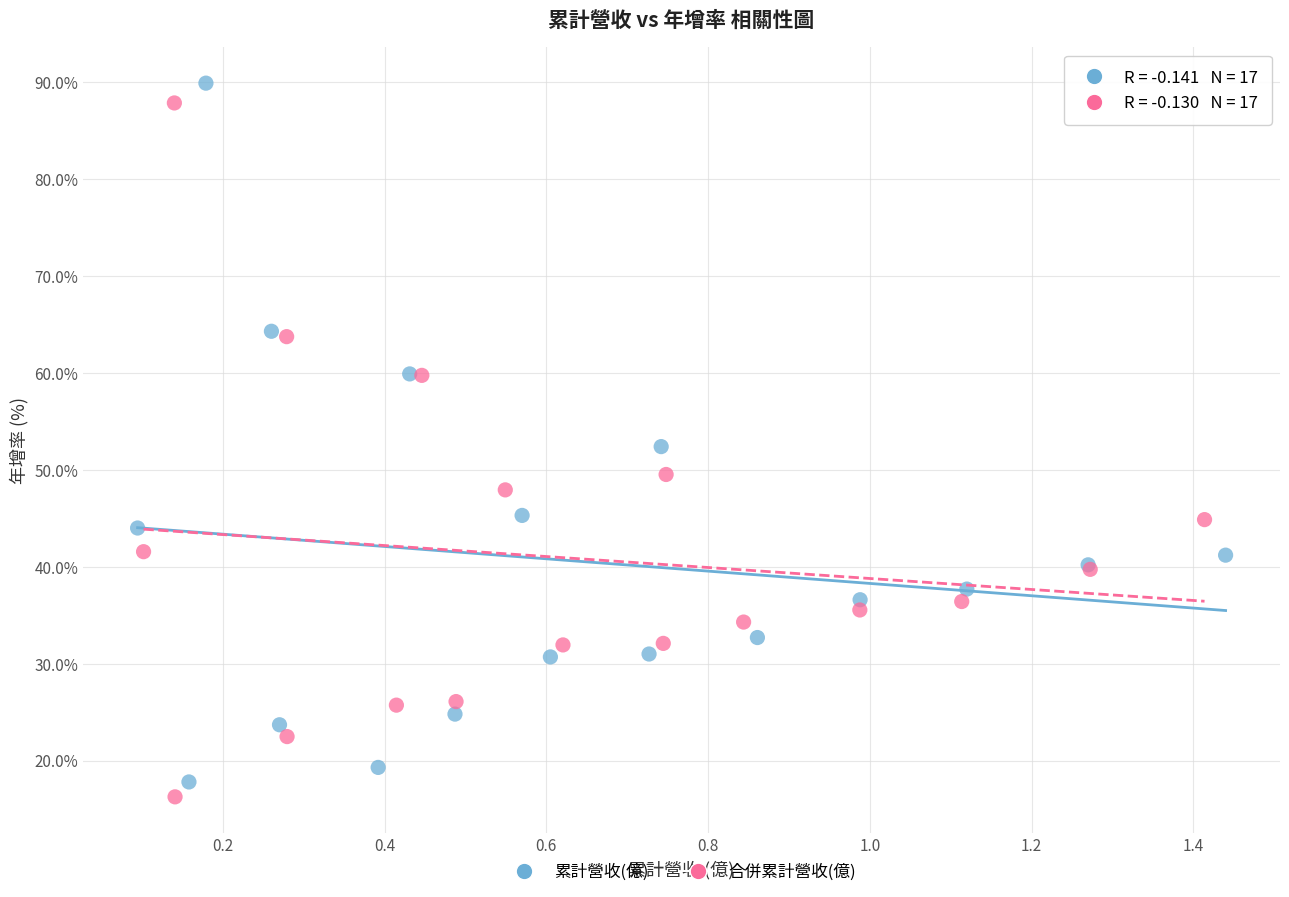

What are all the series names shown in the legend?

累計營收(億), 合併累計營收(億)